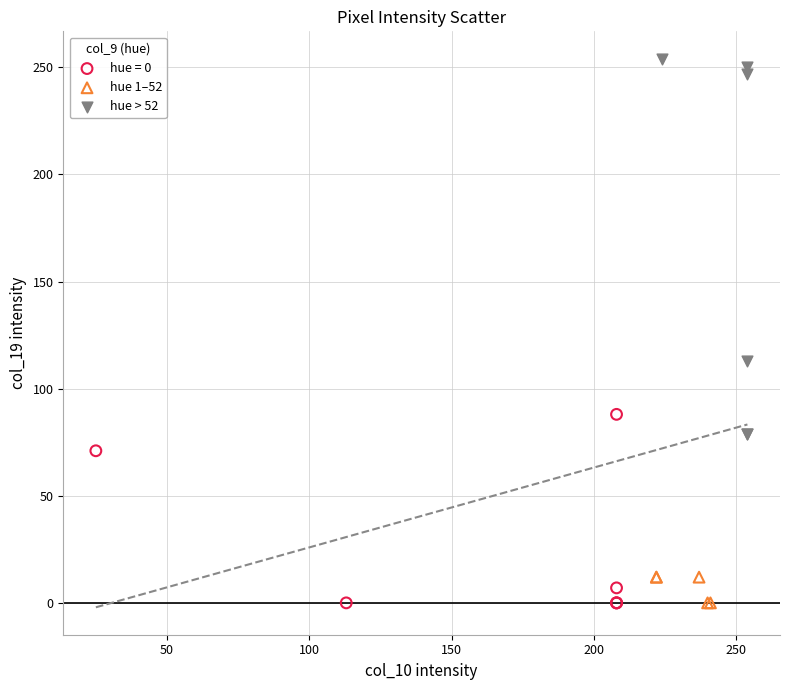

Which series contains the highest Y value?

hue > 52